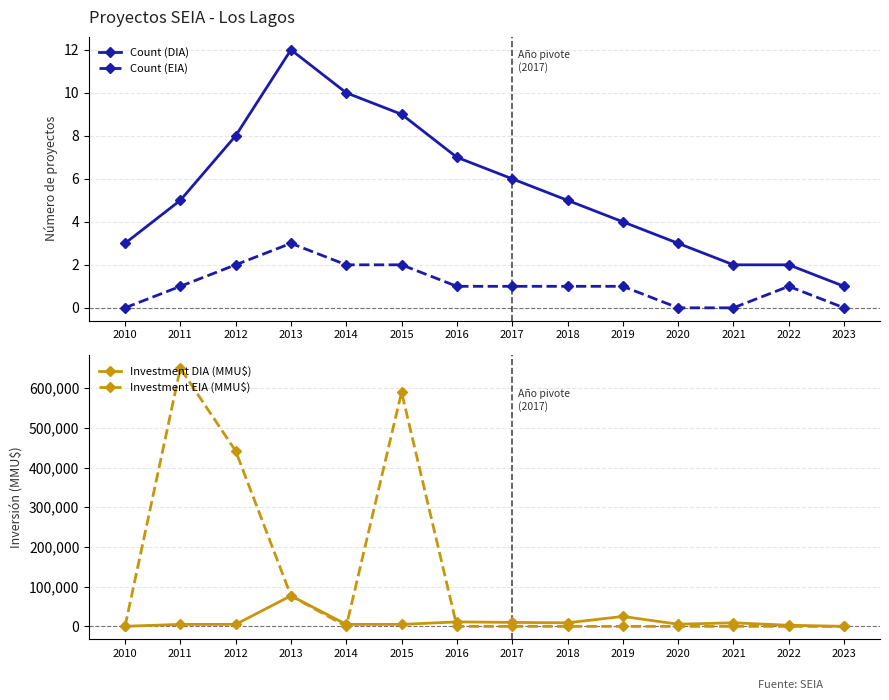

Which label corresponds to the largest value in the chart?

2011